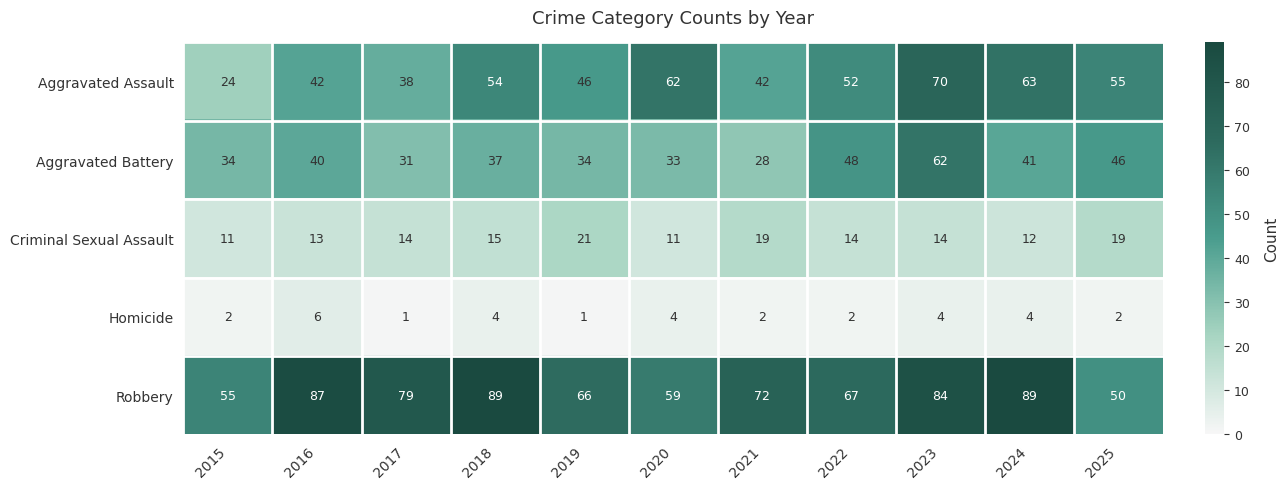

At 2020, list the series in order from largest to smallest.

Aggravated Assault, Robbery, Aggravated Battery, Criminal Sexual Assault, Homicide